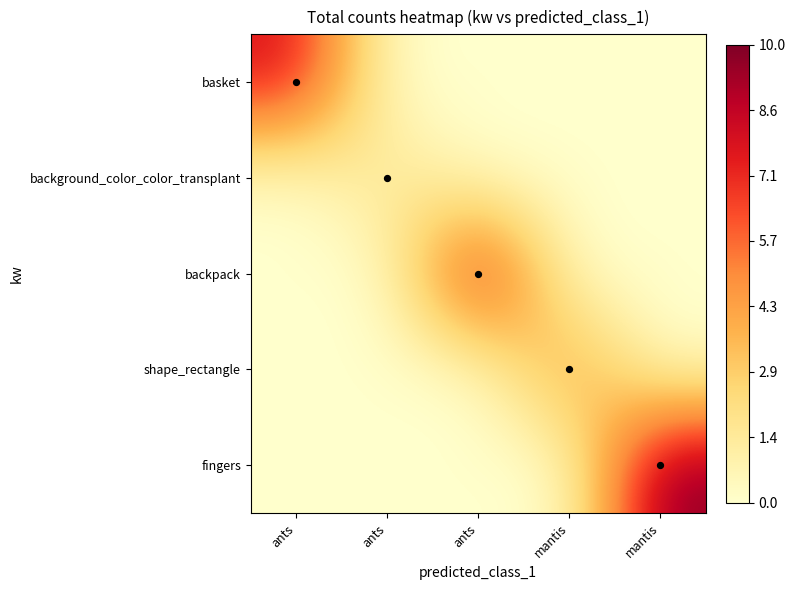

How many data points does each series have?

5